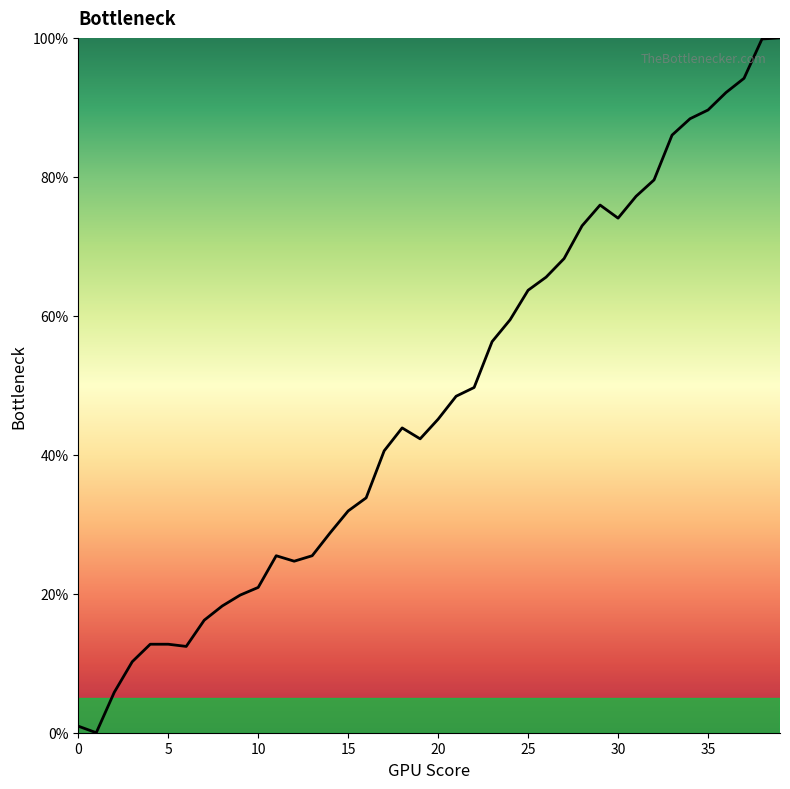

What is the maximum value shown in the chart?

100.0